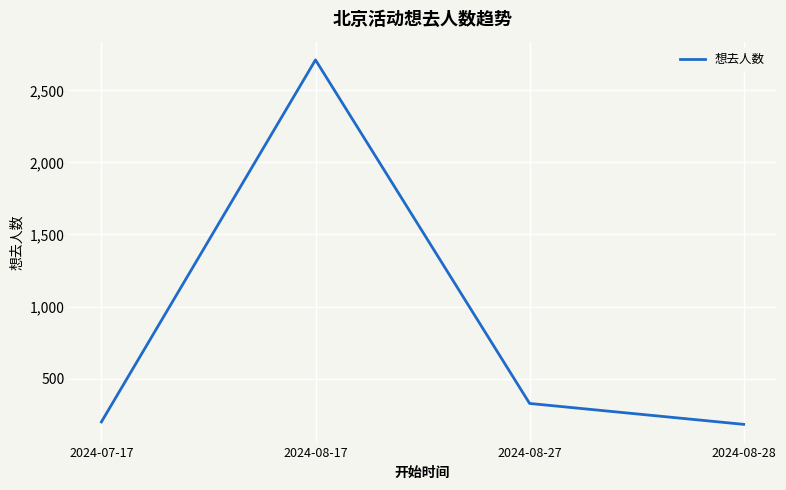

At which category does the chart reach its peak across all series?

2024-08-17